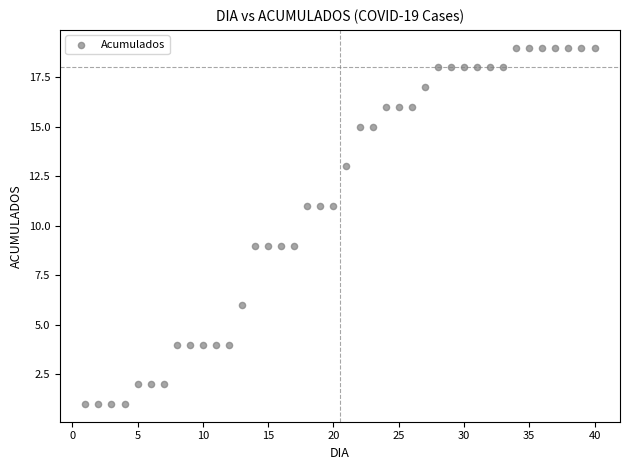

What is the range of X values (max minus min)?

39